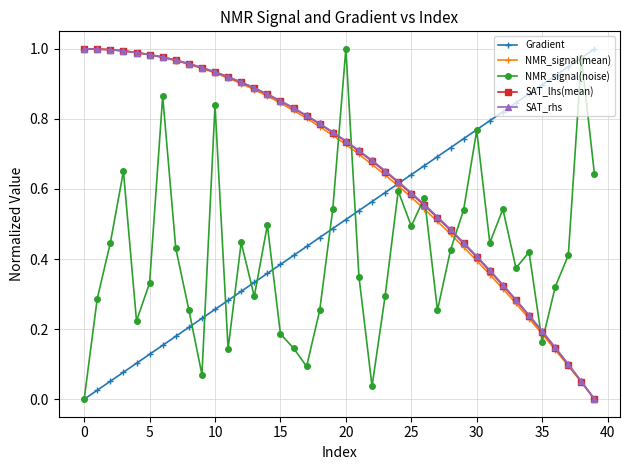

After their last crossing, which series has the higher values: NMR_signal(noise) or NMR_signal(mean)?

NMR_signal(noise)